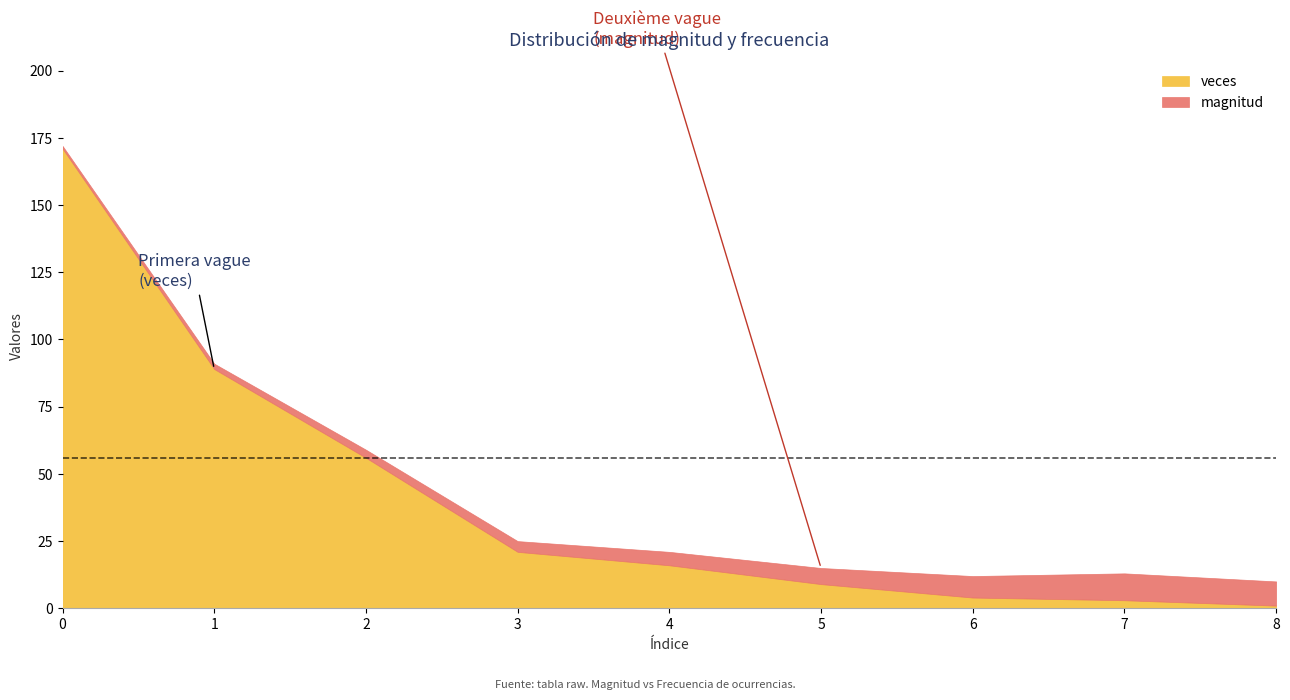

The value of veces at 1 is 36. True or false?

False